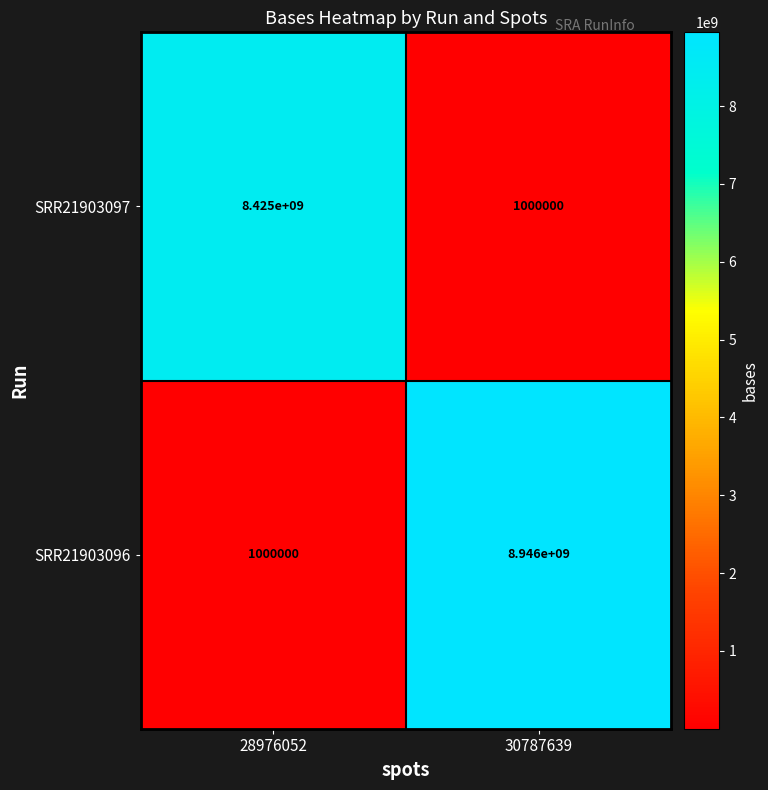

What is the minimum value shown in the chart?

1000000